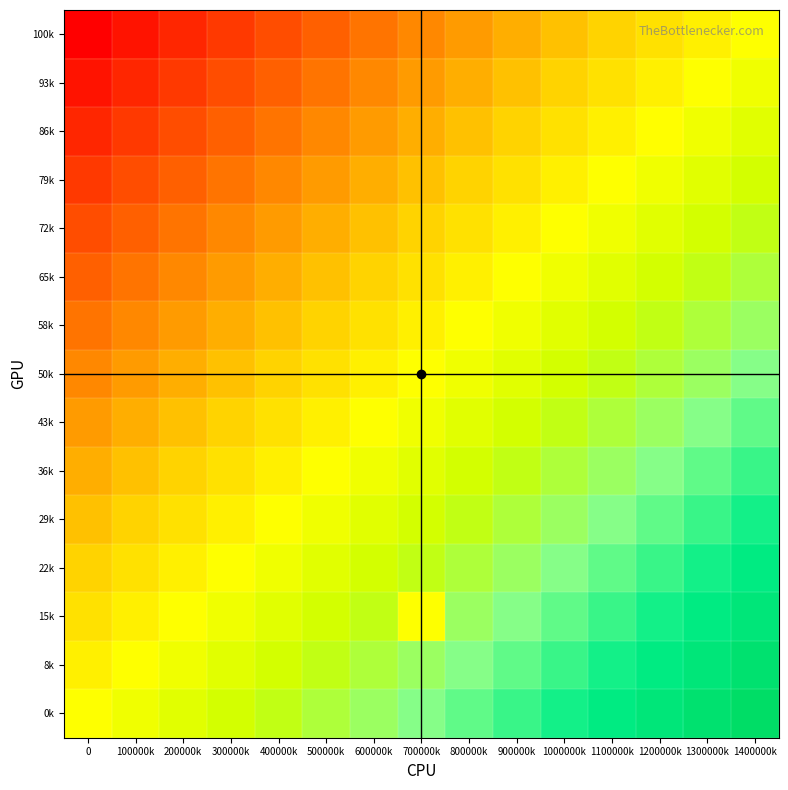

At which category is the sum across all series the highest?

1400000k